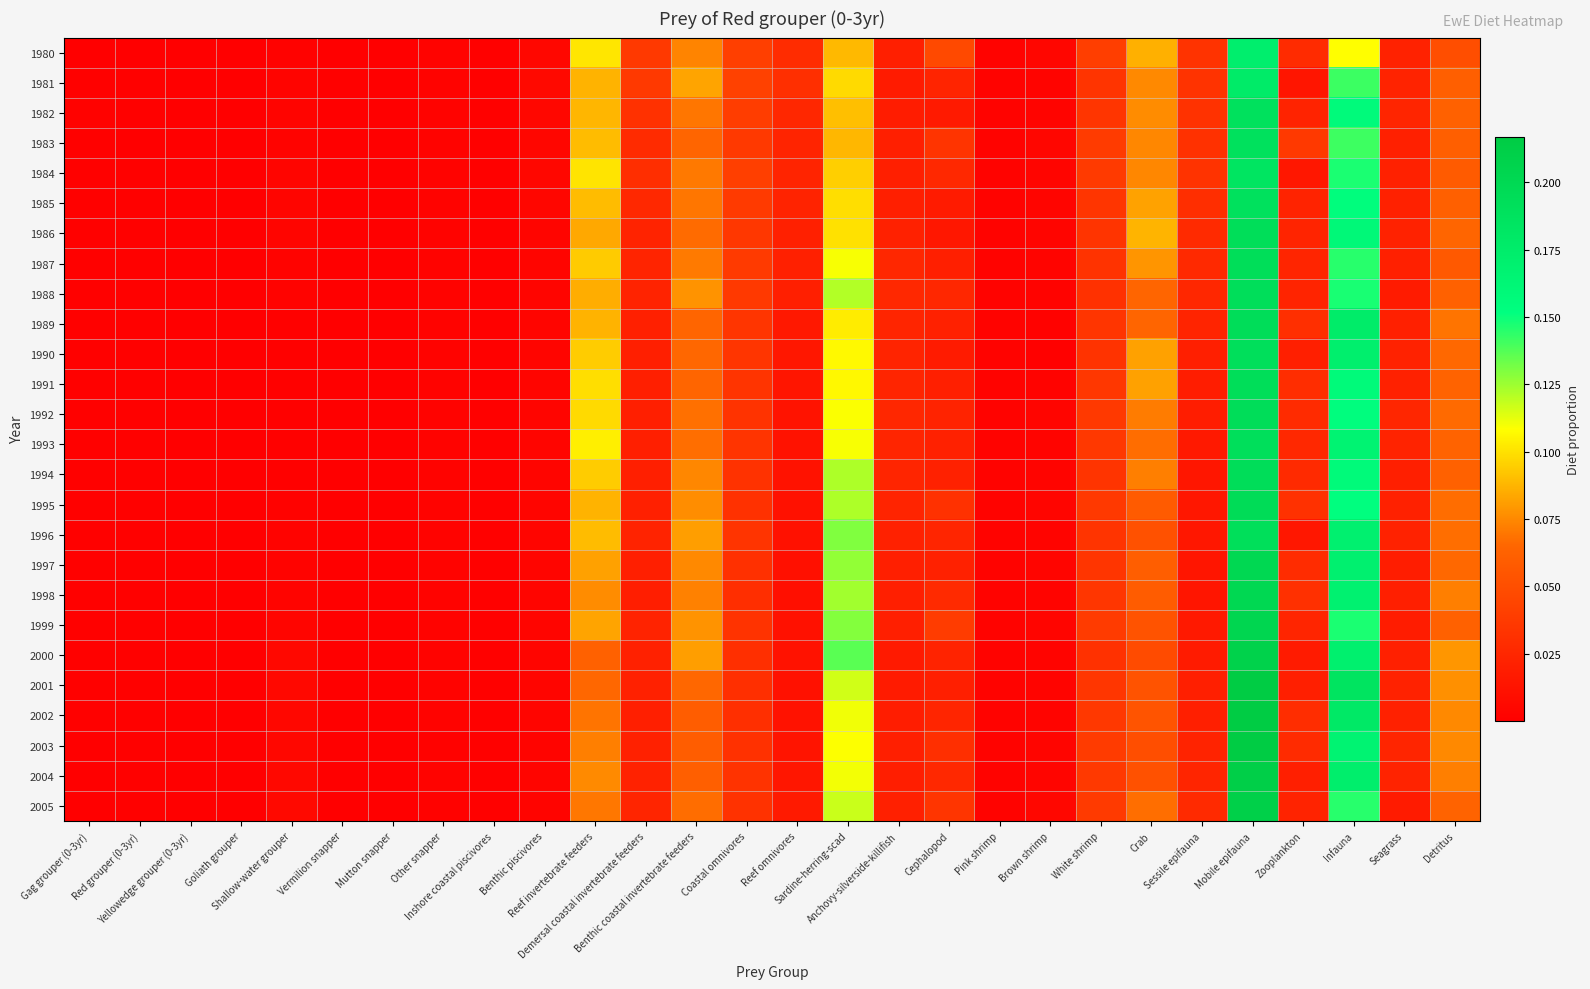

Rank the series at Pink shrimp from highest to lowest value.

2003, 1992, 2004, 1983, 1999, 2005, 1991, 1980, 1993, 2002, 1984, 1995, 1994, 2001, 1989, 1985, 1987, 1990, 1986, 1997, 1998, 1982, 1988, 1996, 2000, 1981